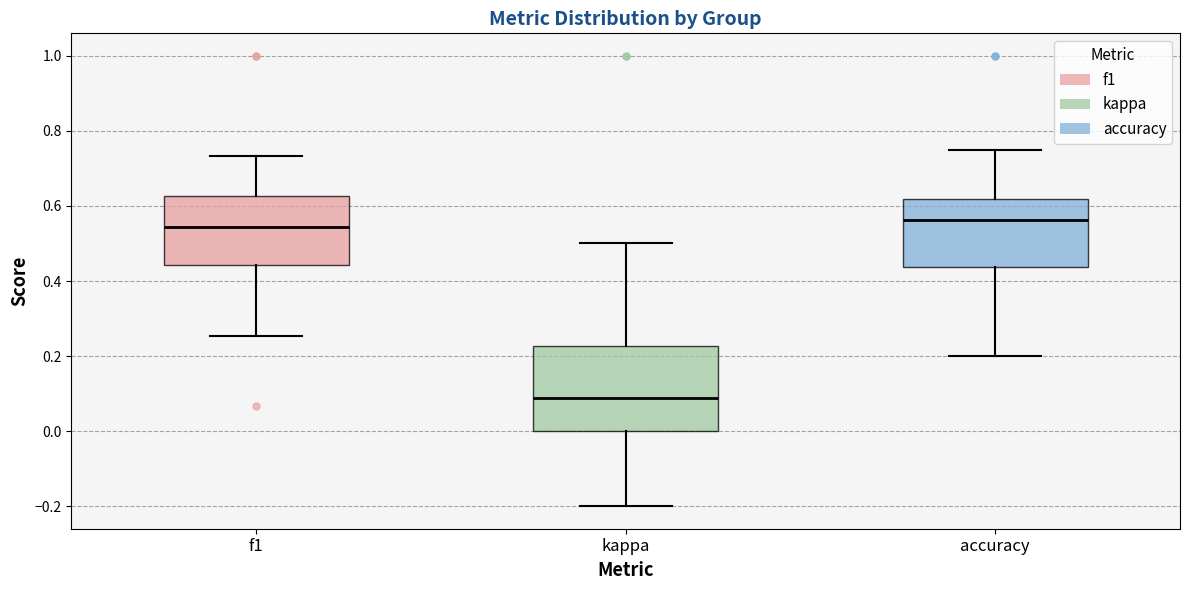

Reading left to right, transcribe this box plot: for each box, give where its median line is, the range the box spans, and where its two whiskers end, as read against the y-axis. The values are not printed on the chart, so give them approximately, as read against the axis.

f1: median 0.54, box 0.44 to 0.62, whiskers 0.26 to 0.74
kappa: median 0.08, box 0.00 to 0.22, whiskers -0.20 to 0.50
accuracy: median 0.56, box 0.44 to 0.62, whiskers 0.20 to 0.76